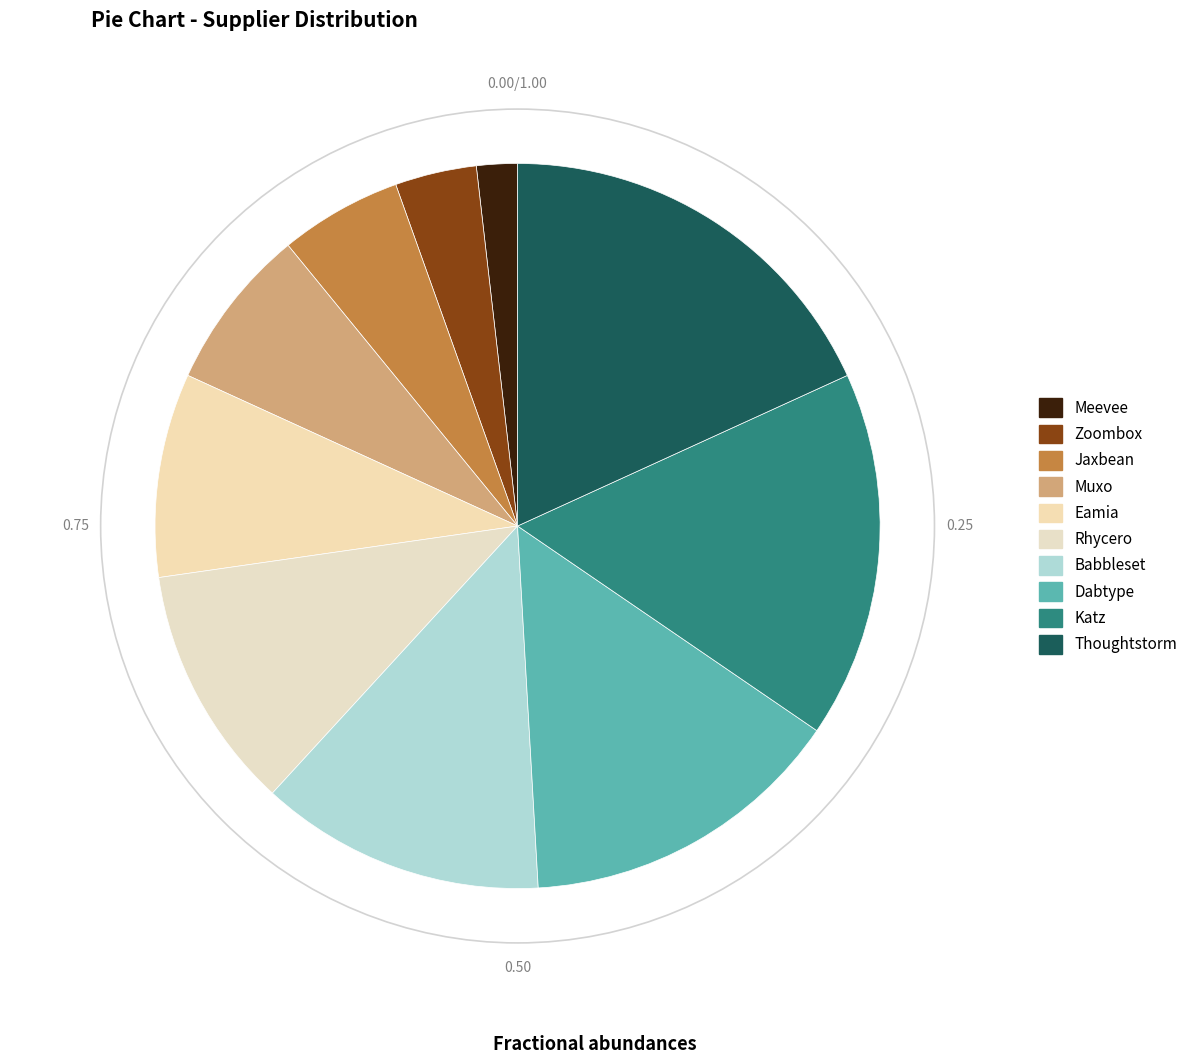

To the nearest percent, what portion does Muxo represent?

7%